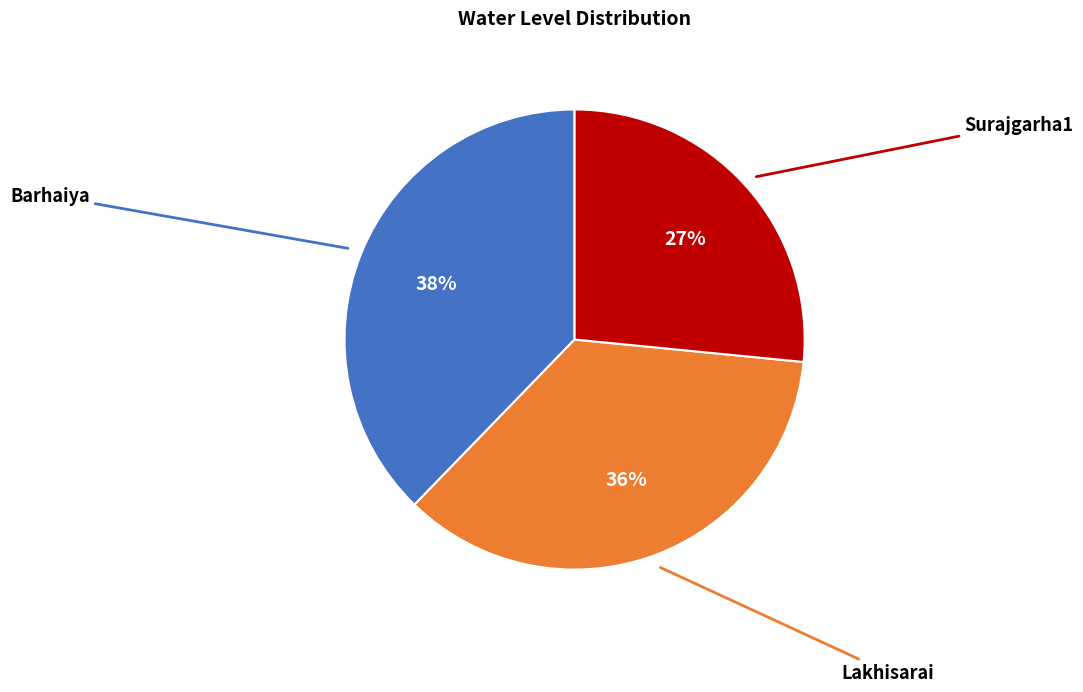

Rank the categories by value from highest to lowest.

Barhaiya, Lakhisarai, Surajgarha1